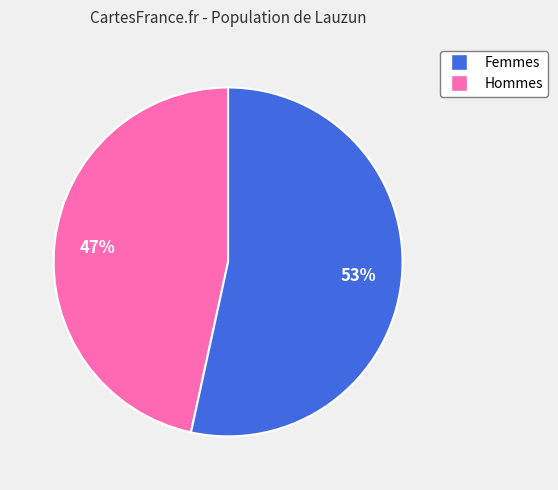

Does any single category account for the majority?

Yes